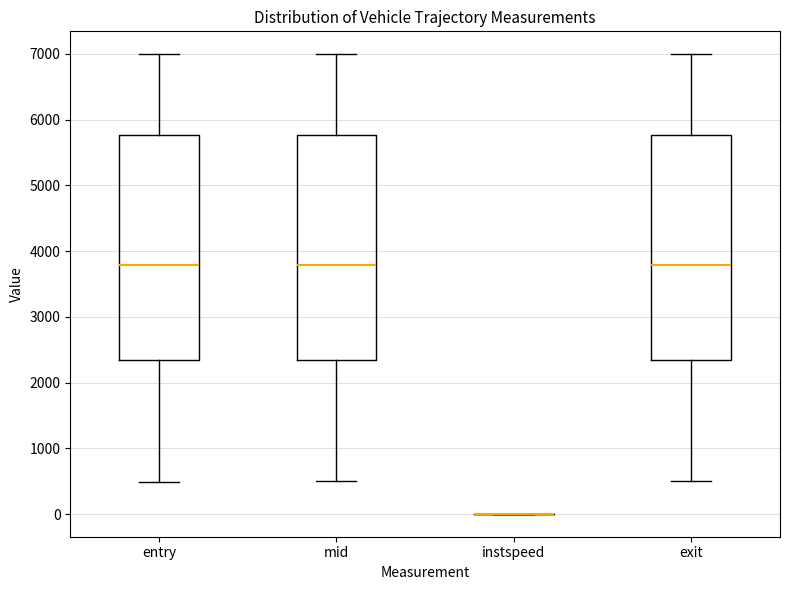

Reading left to right, transcribe this box plot: for each box, give where its median line is, the range the box spans, and where its two whiskers end, as read against the y-axis. The values are not printed on the chart, so give them approximately, as read against the axis.

entry: median 3800, box 2300 to 5800, whiskers 500 to 7000
mid: median 3800, box 2300 to 5800, whiskers 500 to 7000
instspeed: box collapsed to a line at 0, whiskers 0 to 0
exit: median 3800, box 2300 to 5800, whiskers 500 to 7000